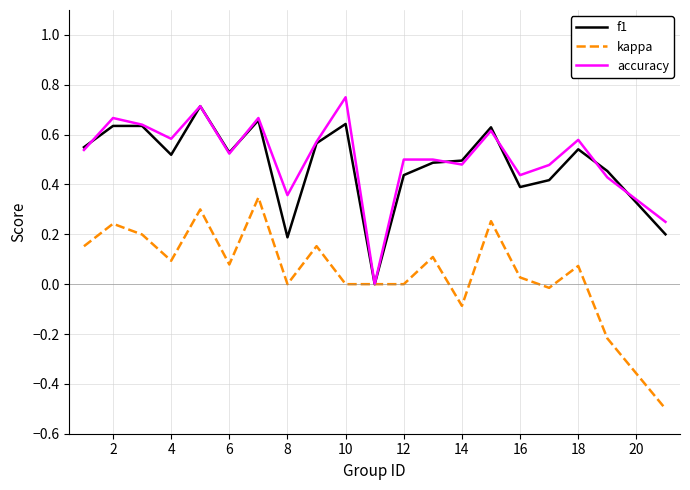

Does the chart display data point markers on the line(s)?

No